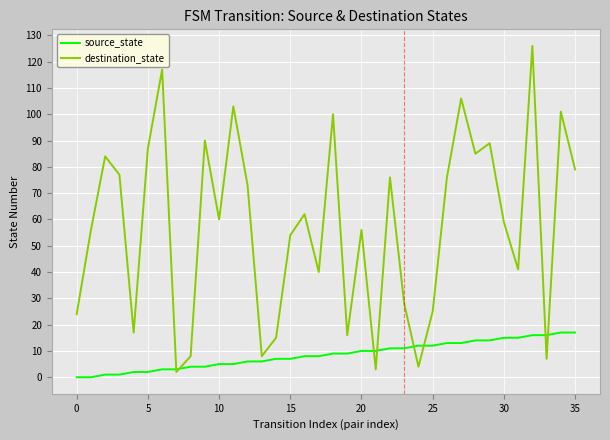

In destination_state, how many points are lower than both neighbors (excluding endpoints)?

11